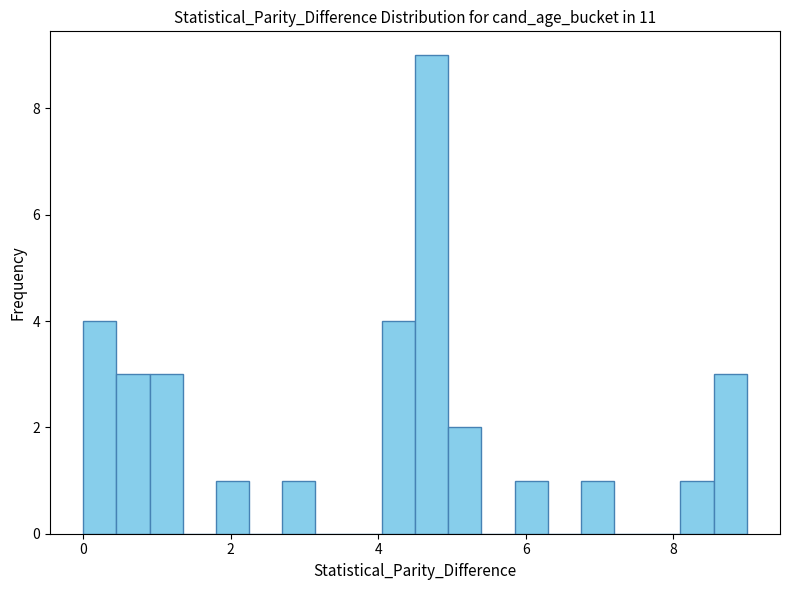

Read against the x-axis, roughly where is the centre of the tallest bar?

4.8